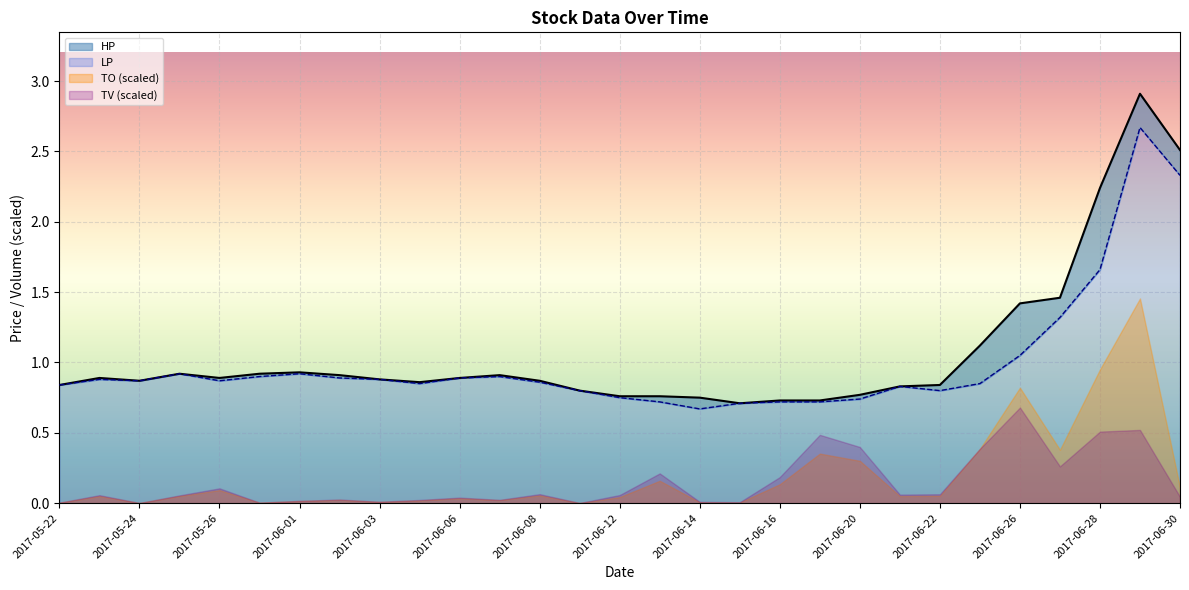

True or false: LP has more than 0 interior local peaks.

True